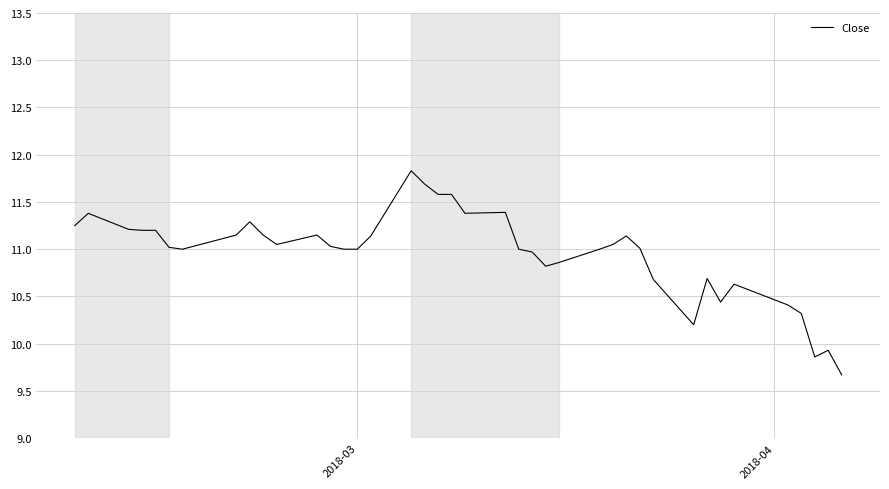

What is the maximum value shown in the chart?

11.8